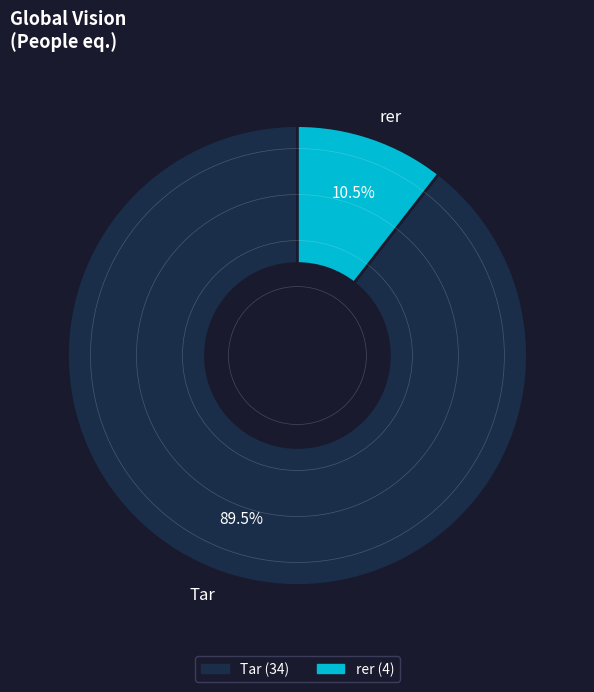

To the nearest percent, what is the average slice percentage?

50%